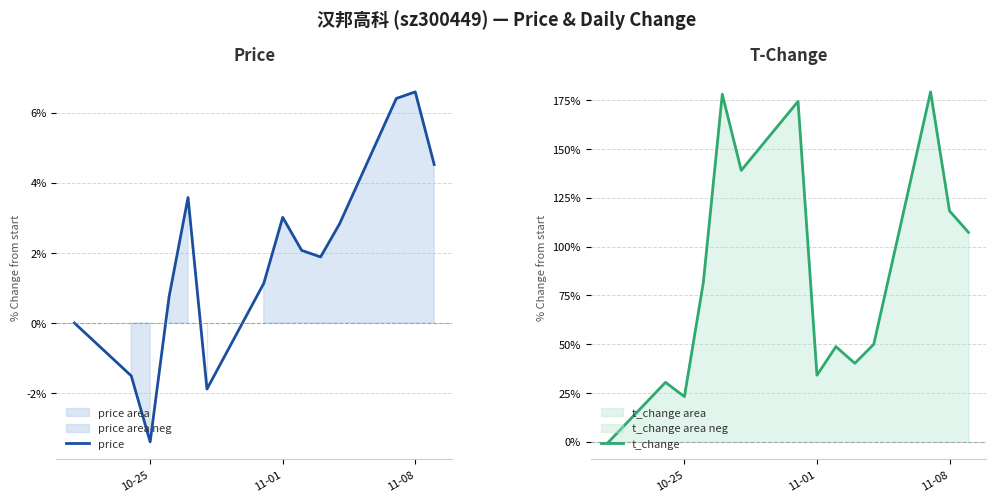

In t_change, how many points are higher than both neighbors (excluding endpoints)?

5